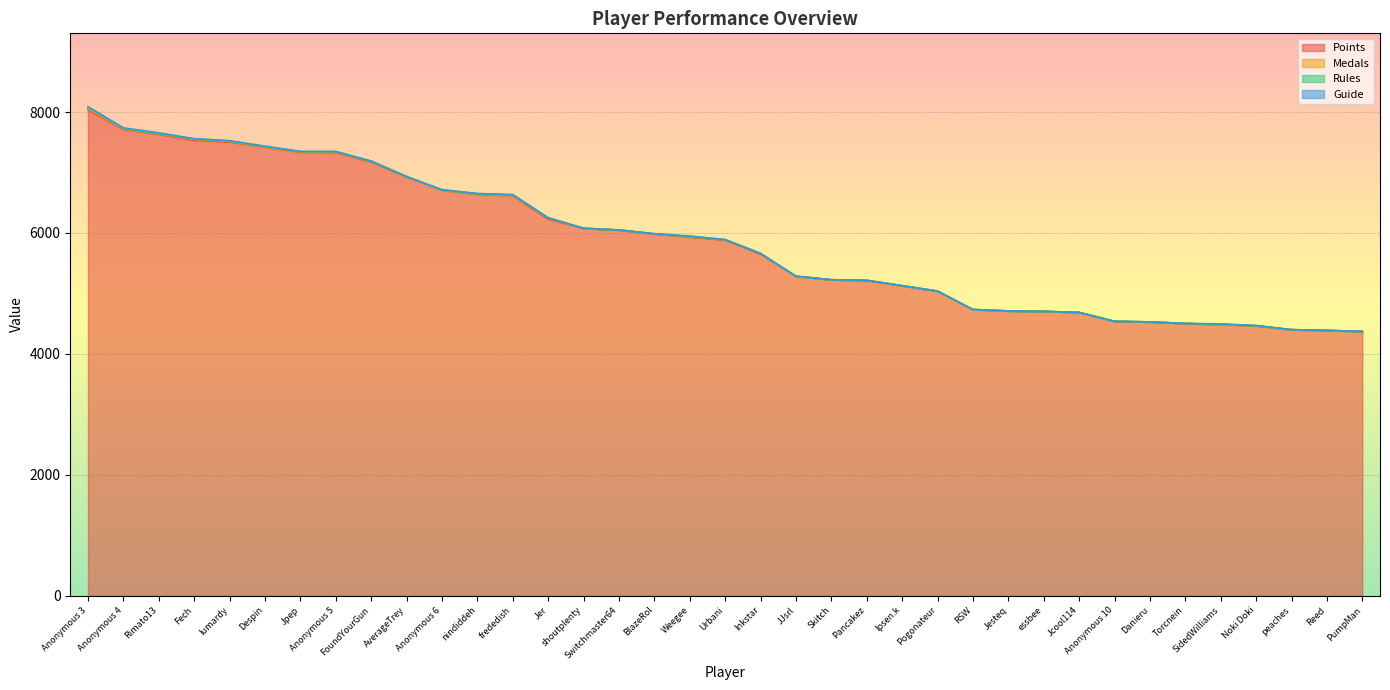

What is the label of the 8th point from the right?

Anonymous 10